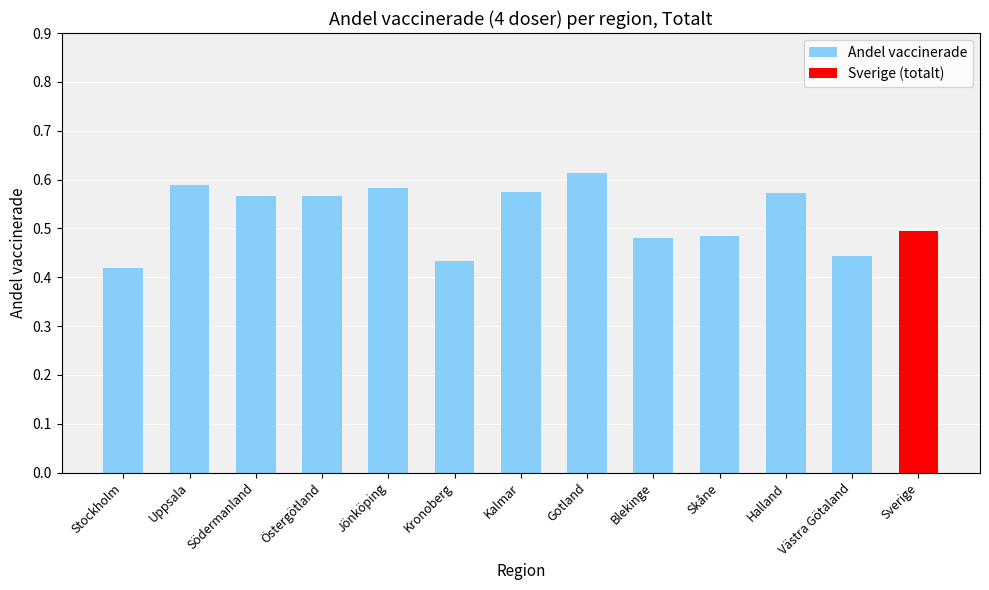

How many bars are there in total?

13